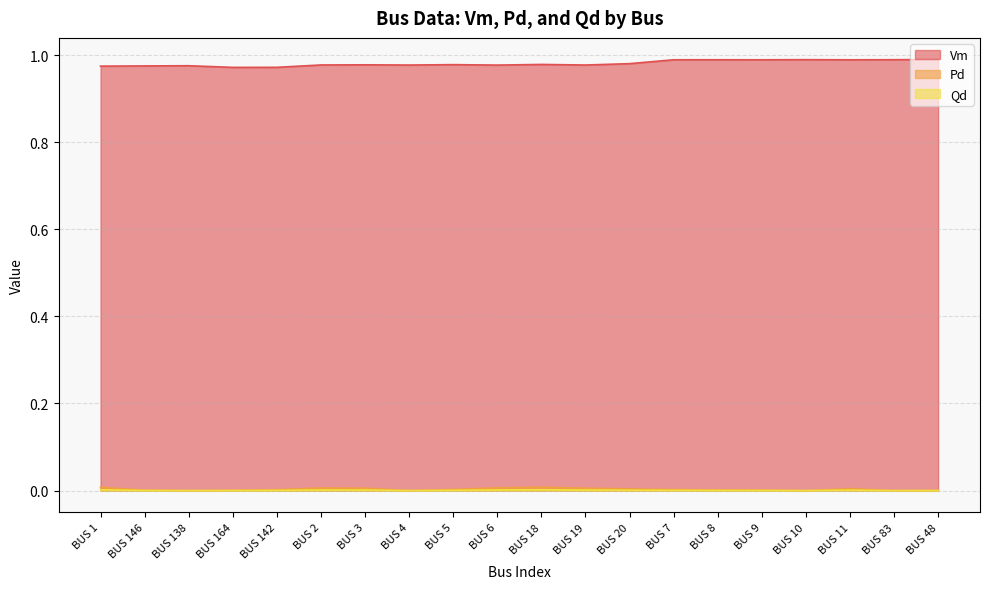

What is the sum of the Vm values at BUS 10 and BUS 2?

2.0